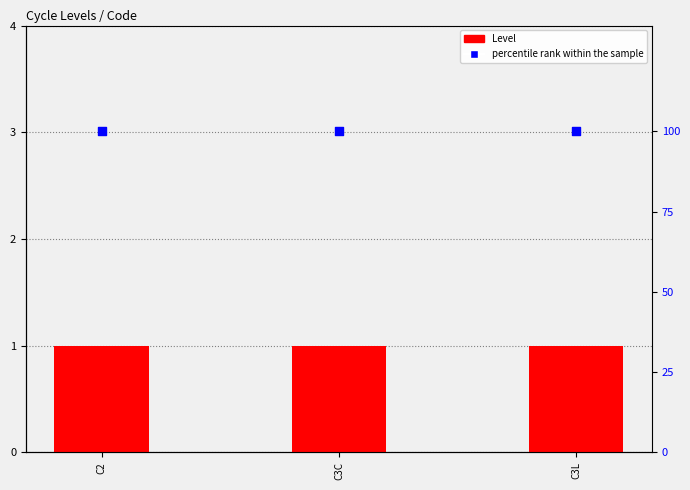

At how many categories does at least one series exceed 77?

3